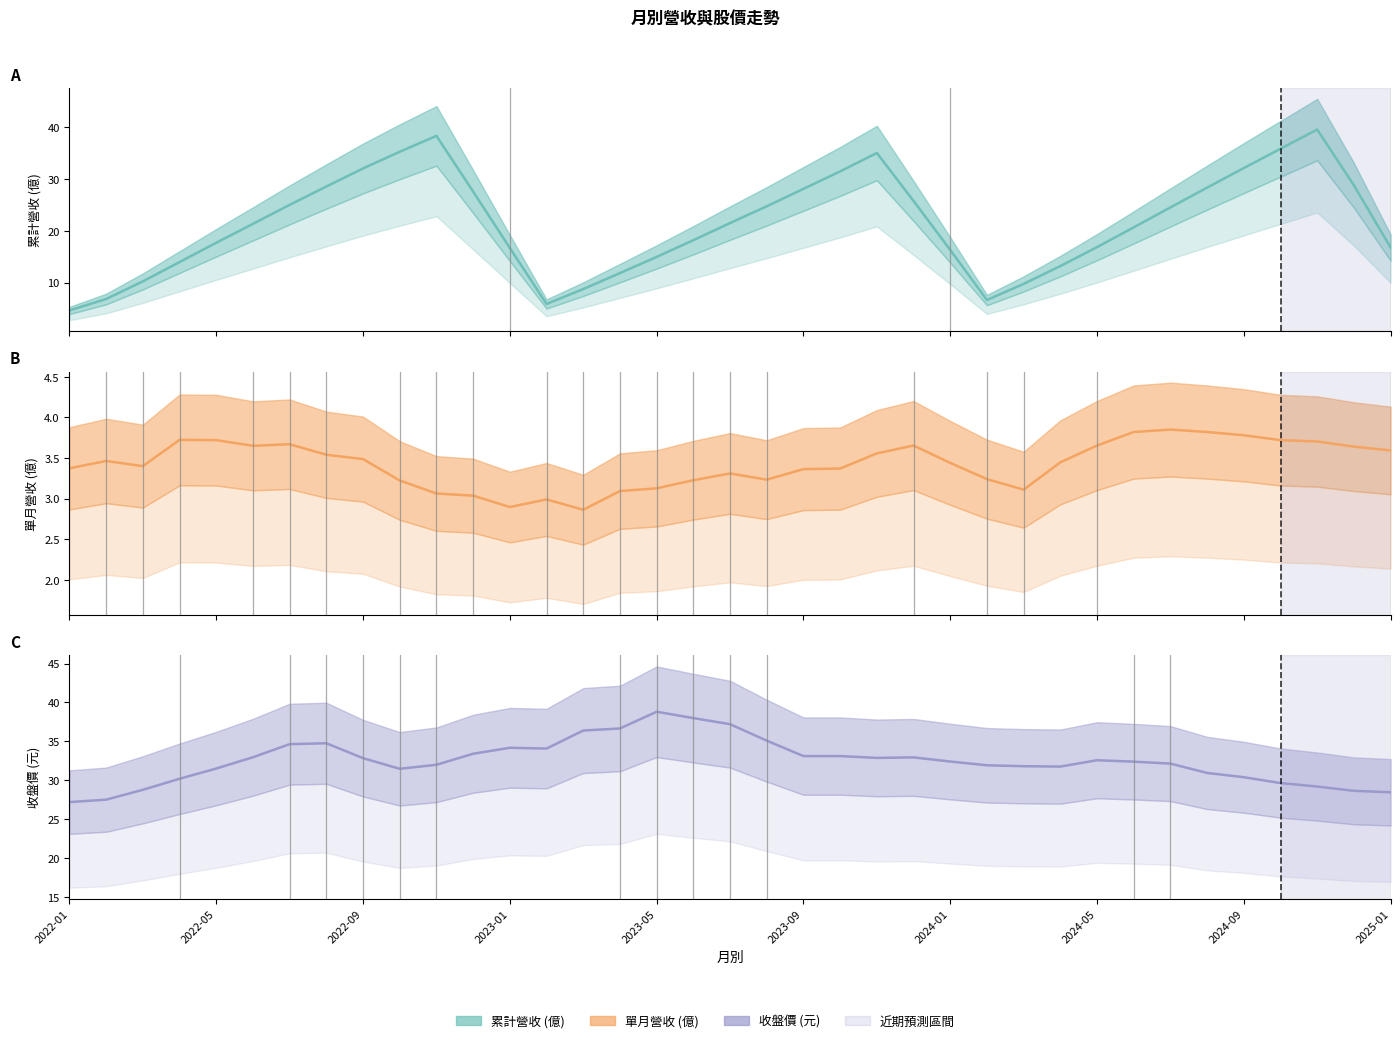

True or false: 累計營收(億) and 單月營收(億) intersect in this chart.

False